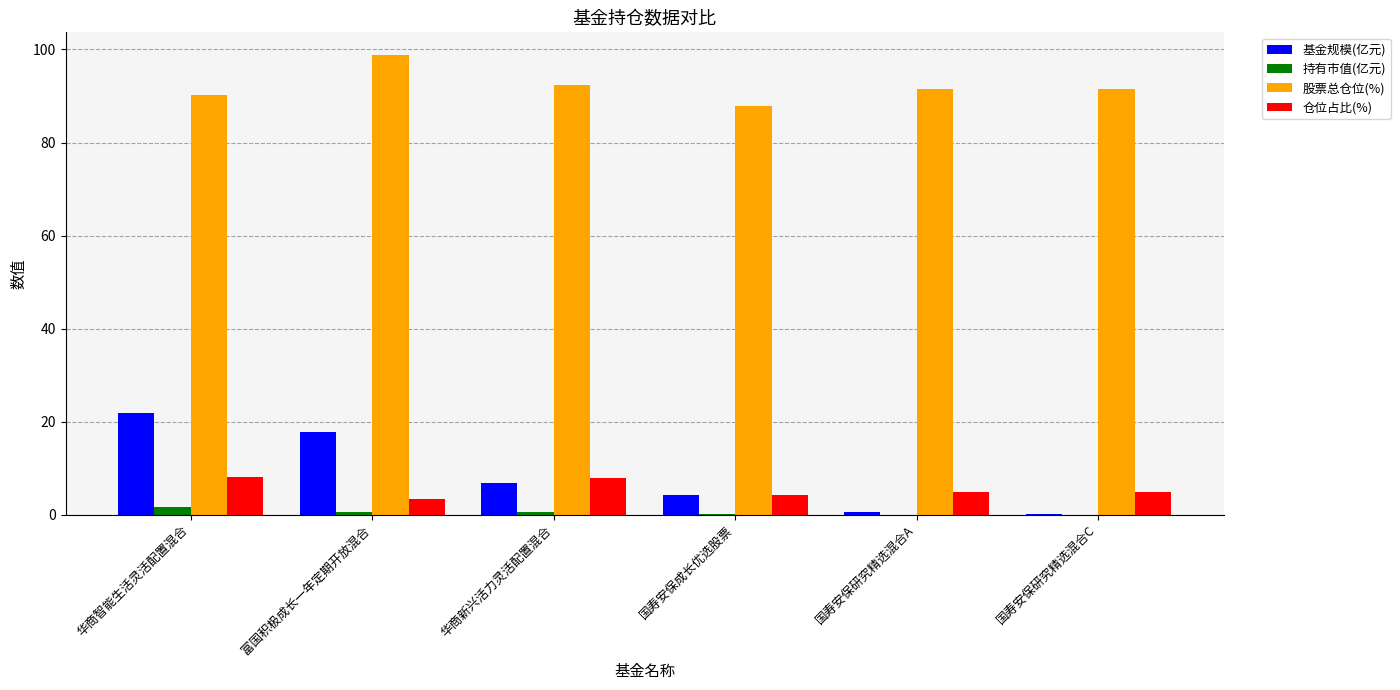

What is the sum of all 基金规模(亿元) values?

51.5